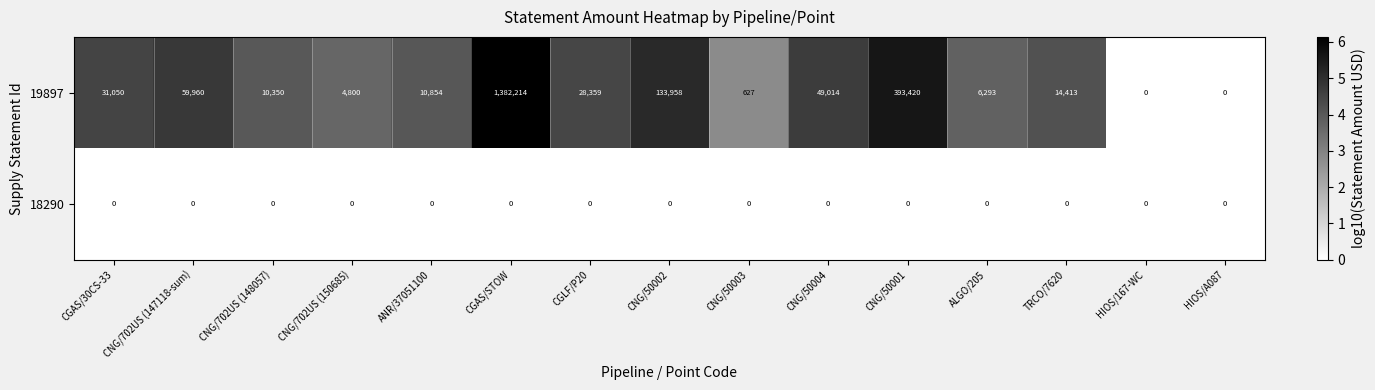

What is the difference between the second highest and minimum values in the 19897 series?

393420